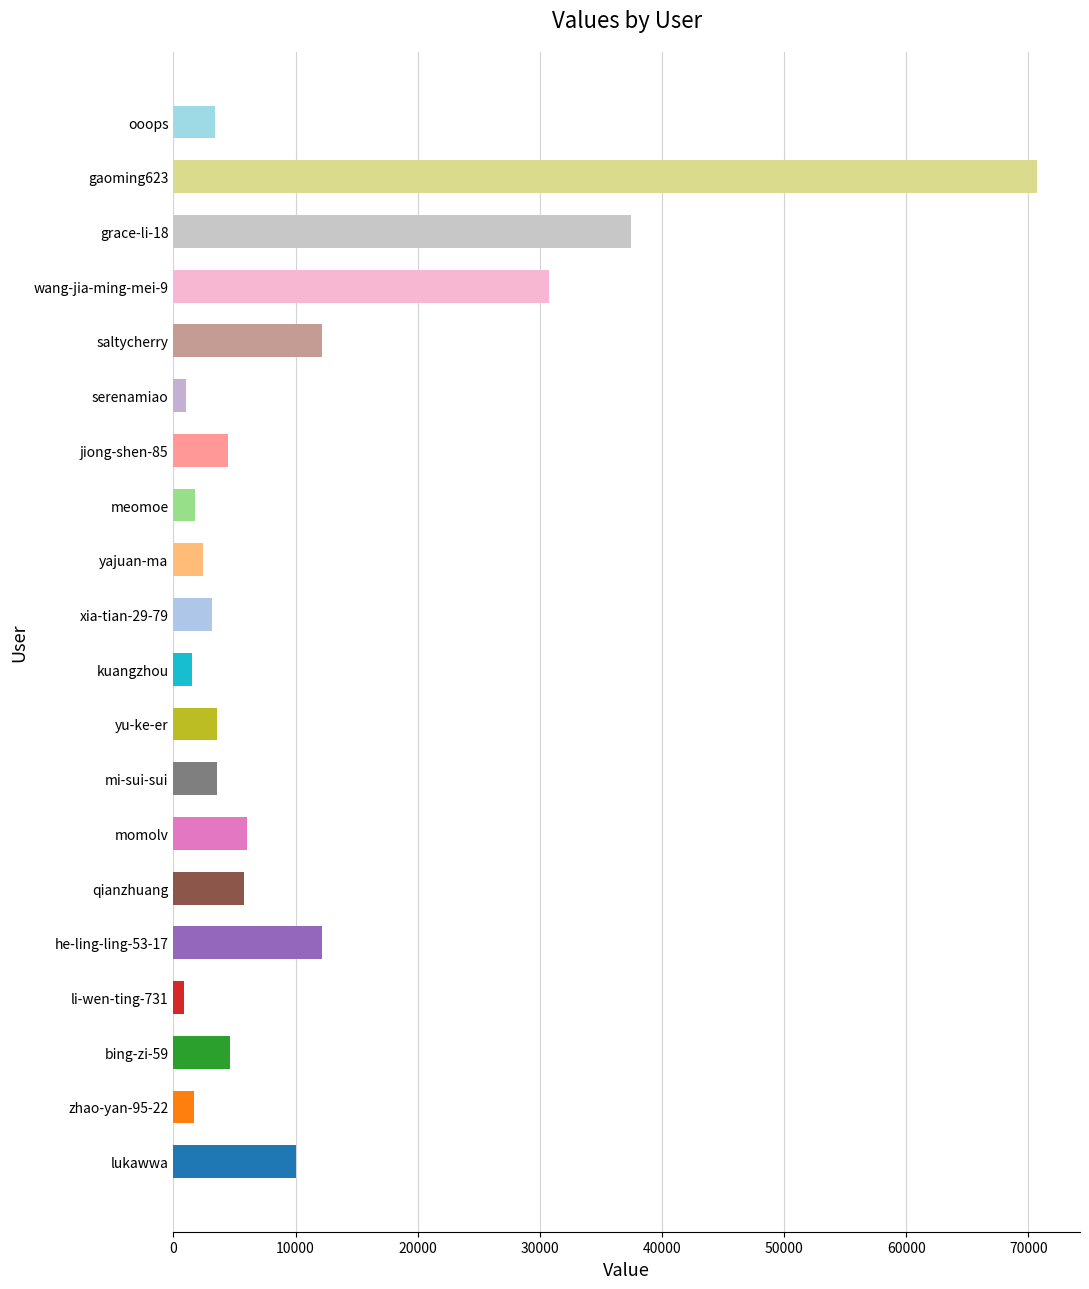

At which category does the chart reach its peak across all series?

gaoming623